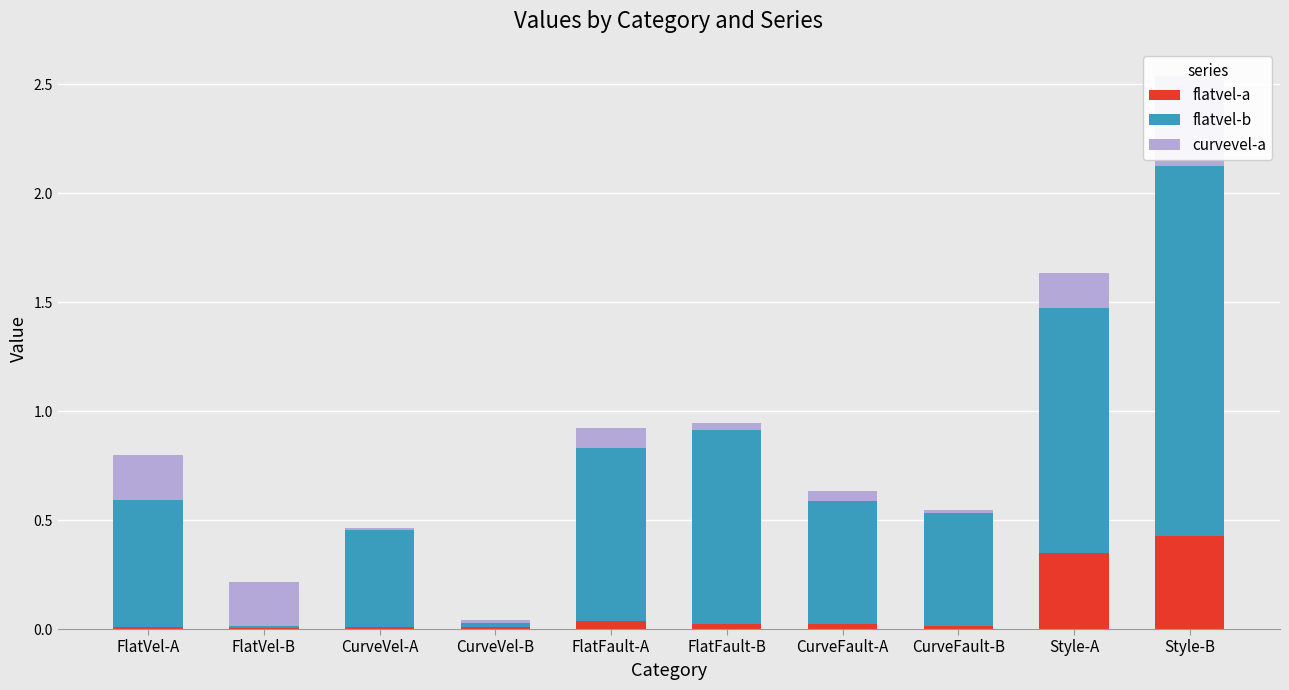

What are all the series names shown in the legend?

flatvel-a, flatvel-b, curvevel-a